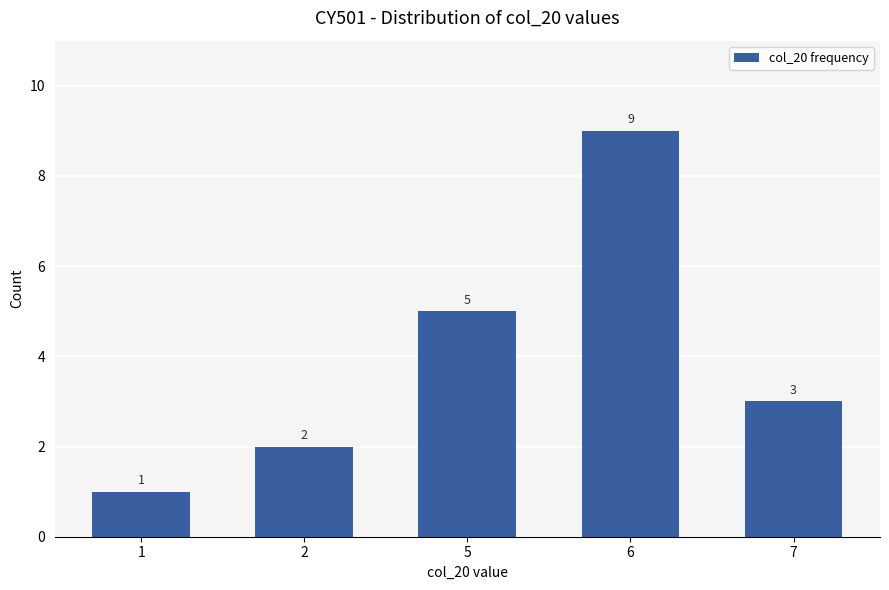

How many values are between 2 and 5?

3